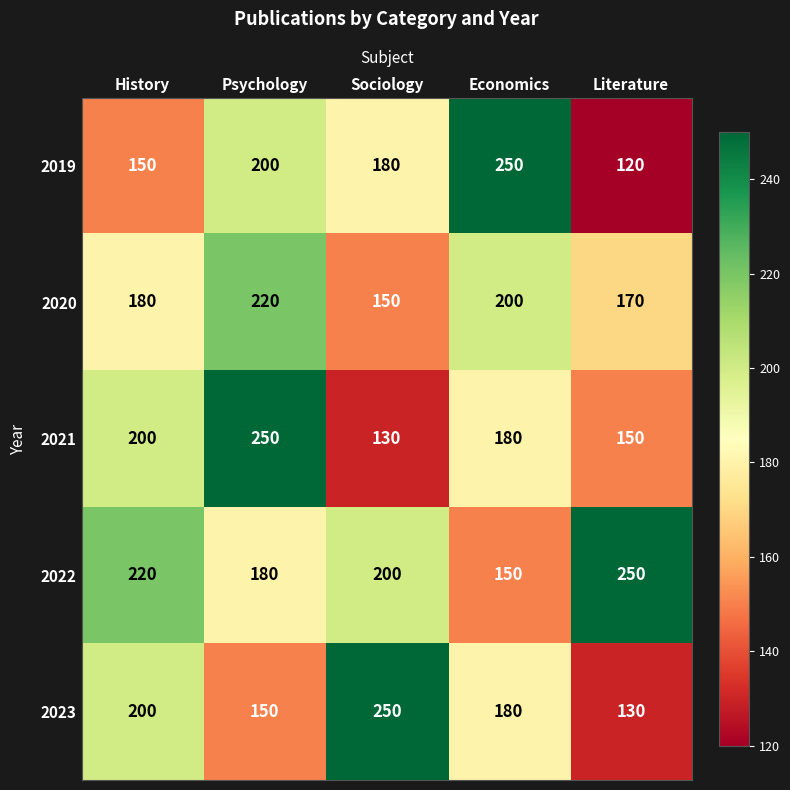

Which series has the largest total across all categories?

2022